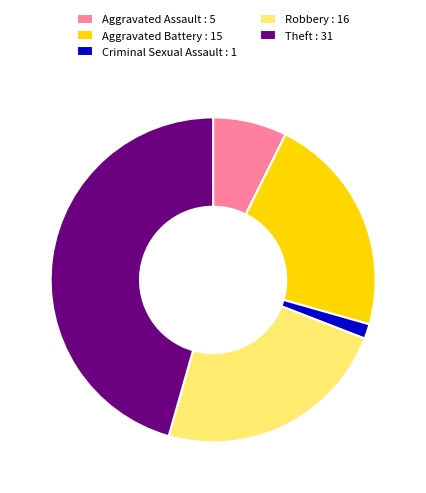

The Robbery : 16 slice represents 24% of the pie. True or false?

True